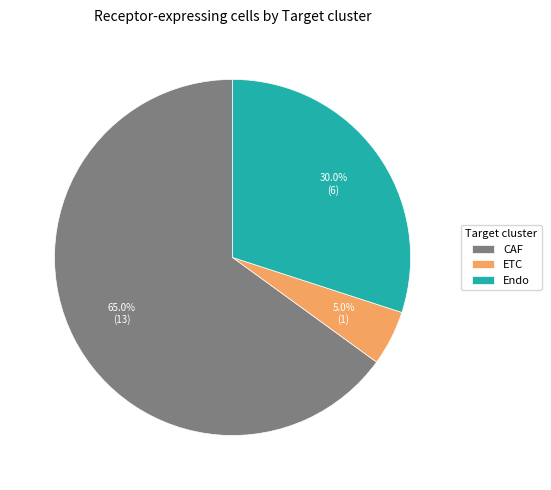

To the nearest percent, what is the difference between the Endo and CAF slice percentages?

35%